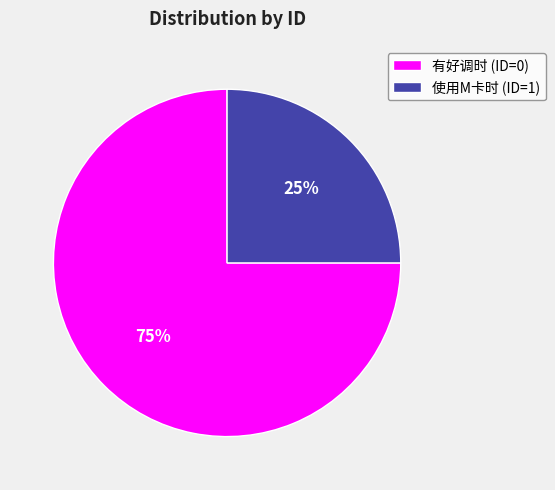

Combined, do 使用M卡时 (ID=1) and 有好调时 (ID=0) account for over 50%?

Yes